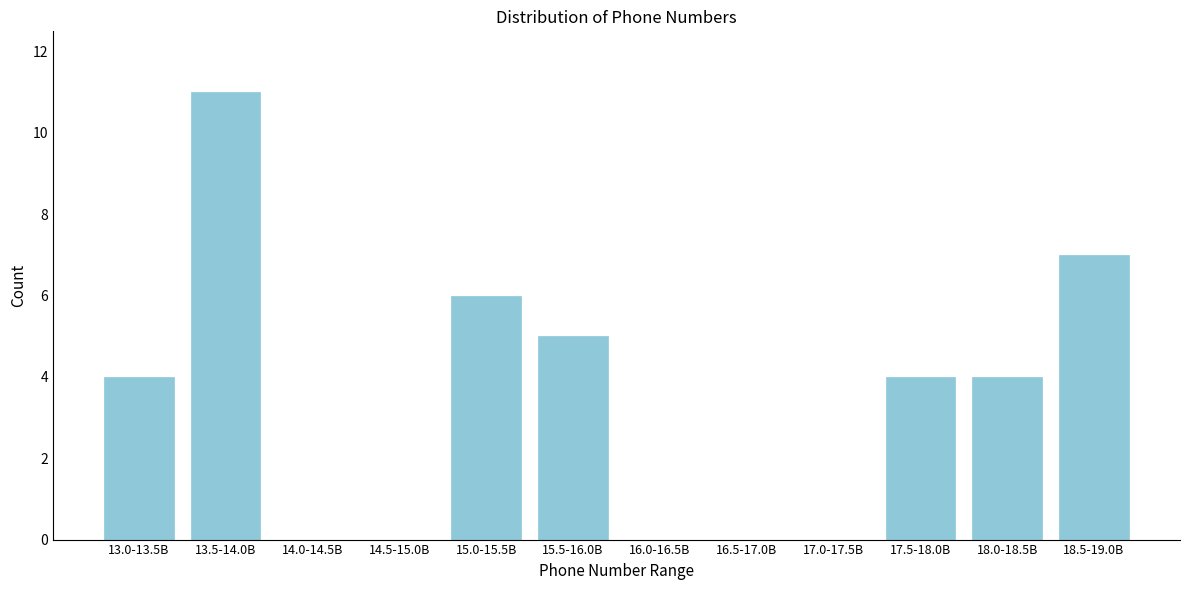

Reading right to left, transcribe all the data shown in this chart.

18.5-19.0B=7	18.0-18.5B=4	17.5-18.0B=4	17.0-17.5B=0	16.5-17.0B=0	16.0-16.5B=0	15.5-16.0B=5	15.0-15.5B=6	14.5-15.0B=0	14.0-14.5B=0	13.5-14.0B=11	13.0-13.5B=4